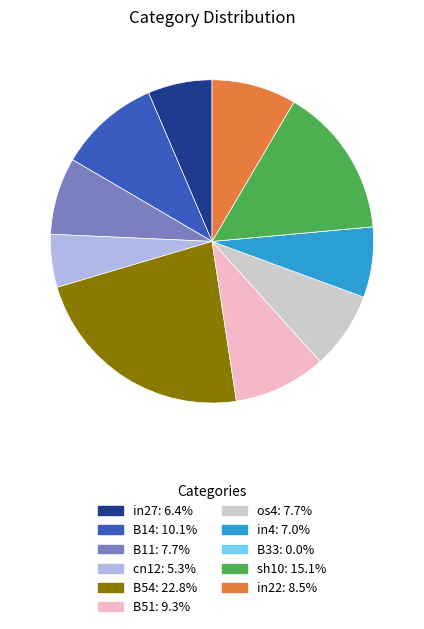

Which slice is the largest?

B54